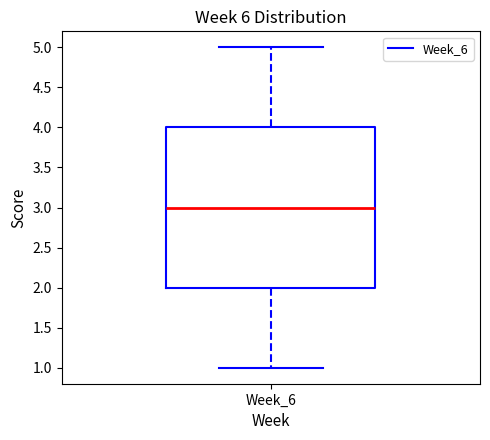

Read this box plot against the y-axis: the position of the median line, the range covered by the box, and the ends of both whiskers. The values are not printed on the chart, so give them approximately, as read against the axis.

median 3, box 2 to 4, whiskers 1 to 5